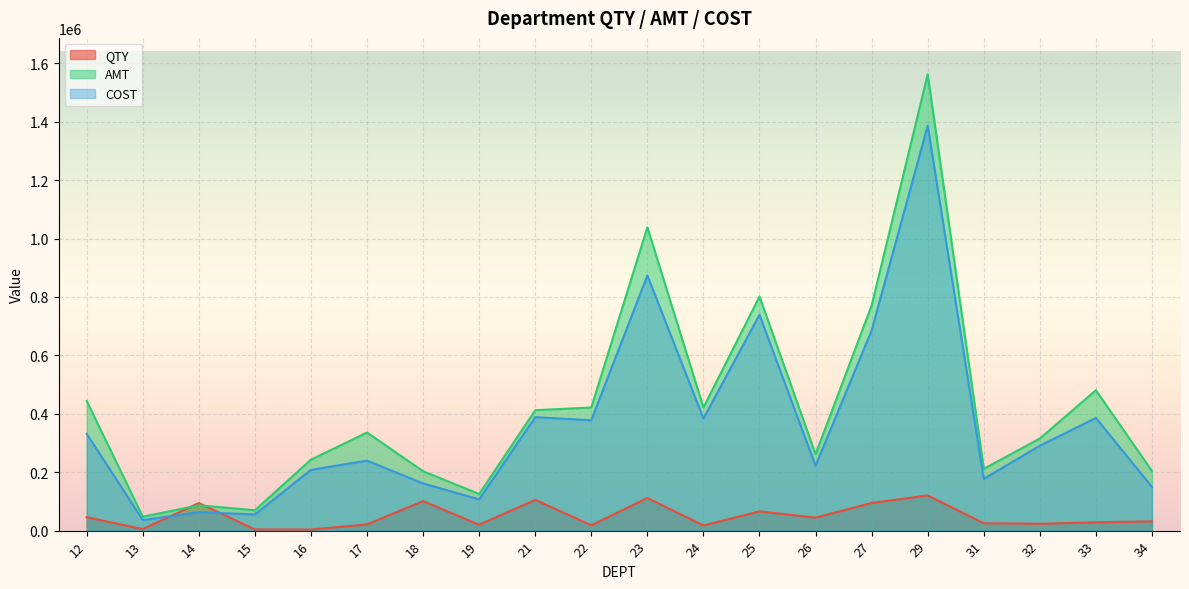

Where is COST nearest to the value 711242?

27